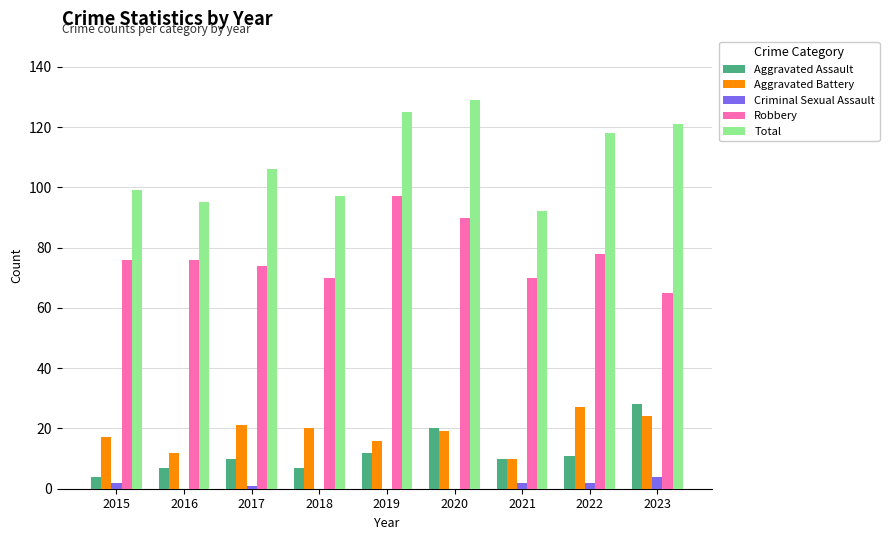

True or false: Aggravated Battery has a value of 11 at 2017.

False